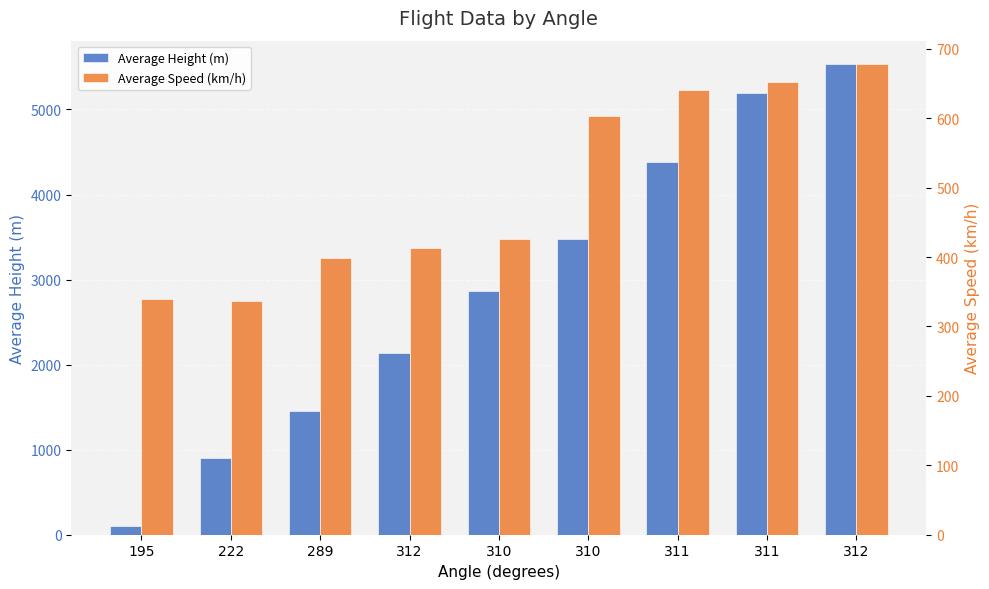

Is the value of Average Height (m) at 310 greater than the value of Average Speed (km/h) at 310?

Yes